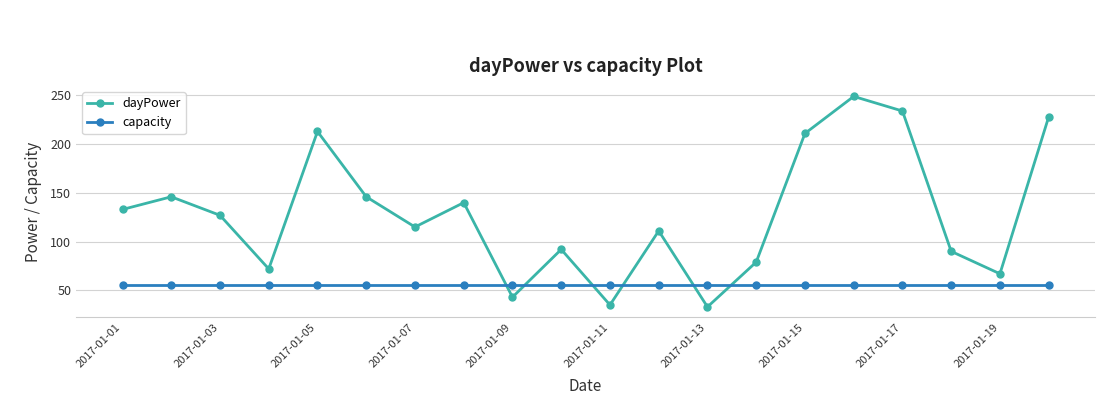

What is the sum of all dayPower values?

2564